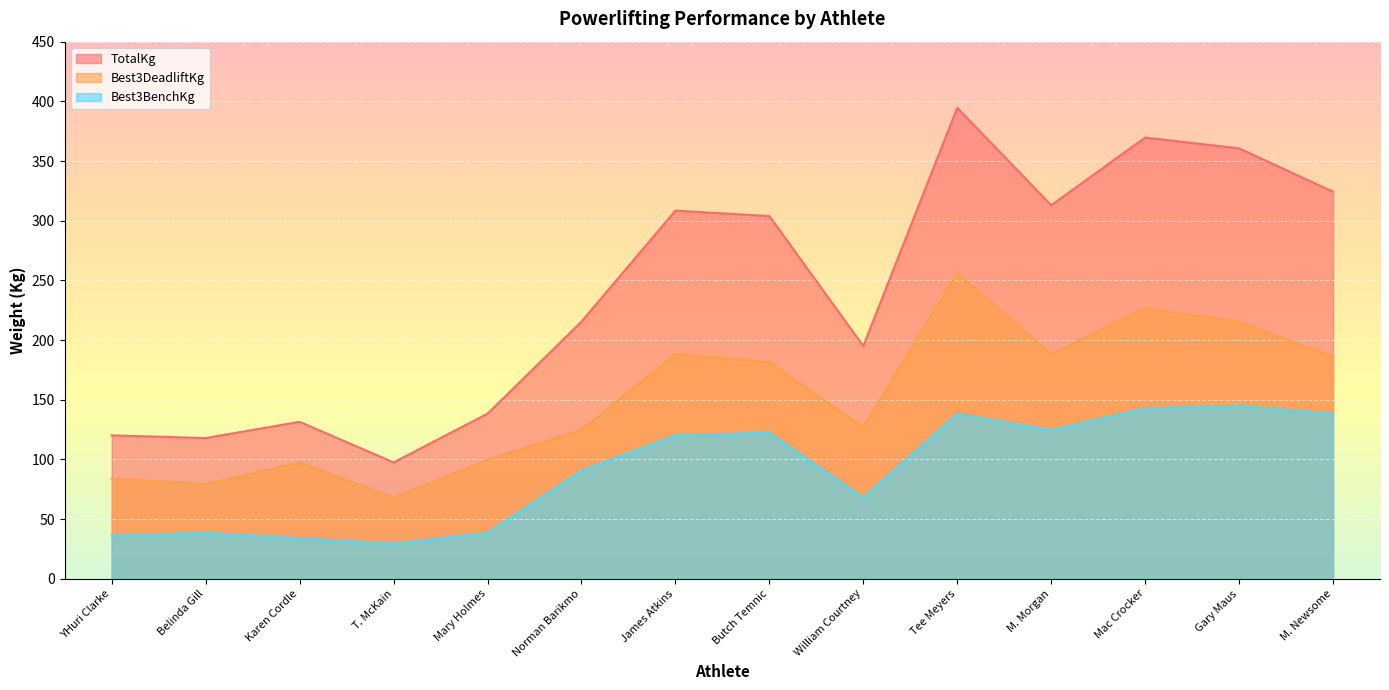

True or false: TotalKg and Best3DeadliftKg intersect in this chart.

False